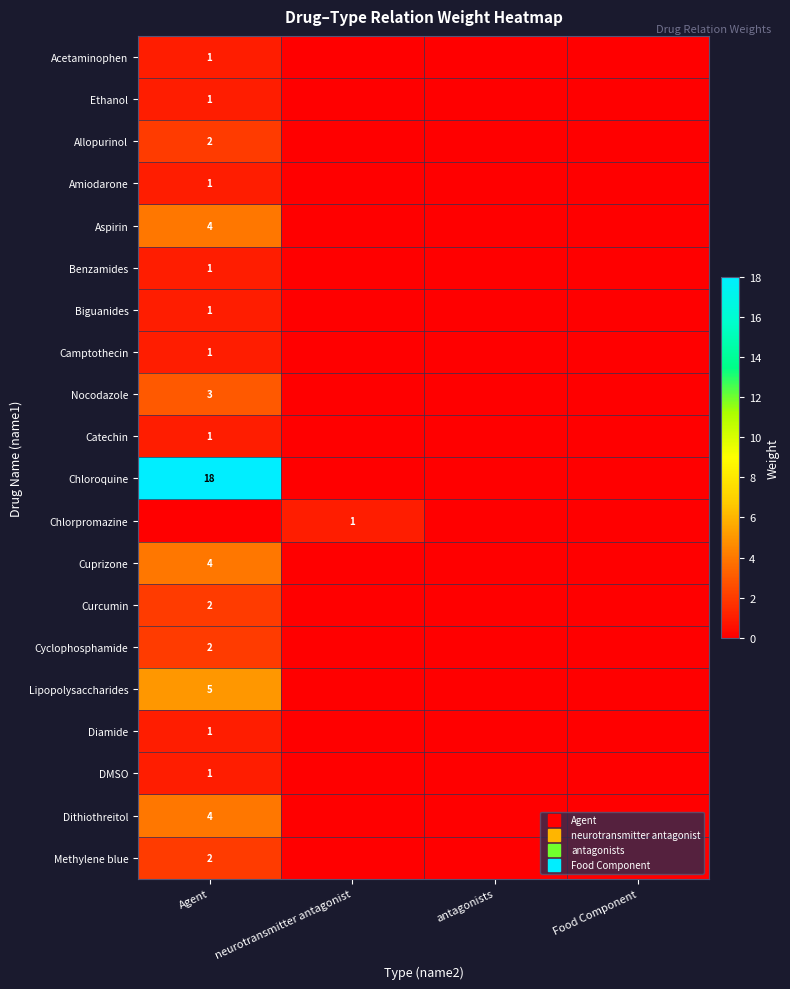

How many data points does each series have?

4